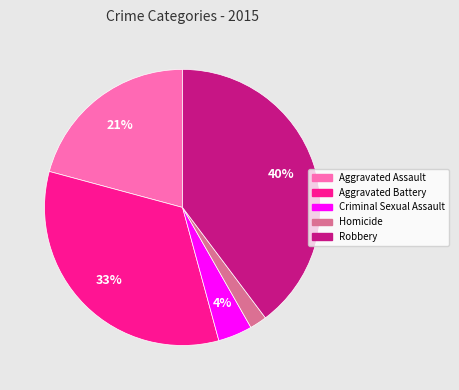

Rank the categories by value from highest to lowest.

Robbery, Aggravated Battery, Aggravated Assault, Criminal Sexual Assault, Homicide